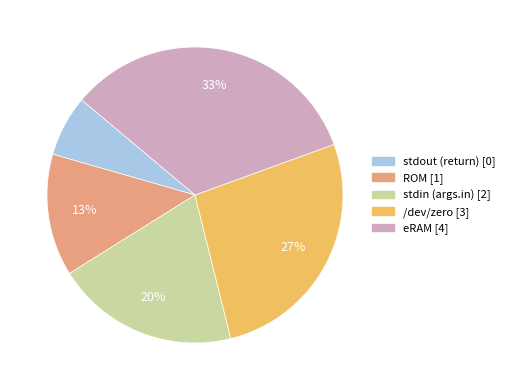

Does any single category account for the majority?

No